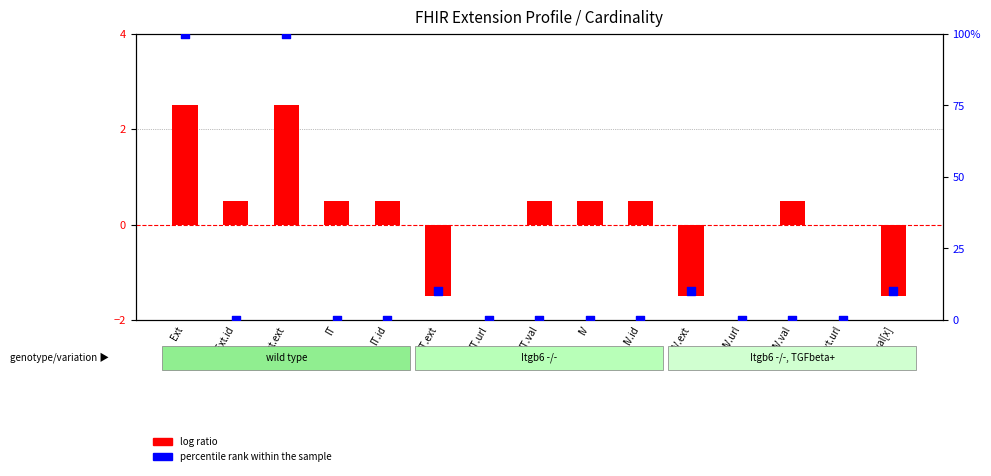

What is the total value across all series at Ext.ext?

102.5